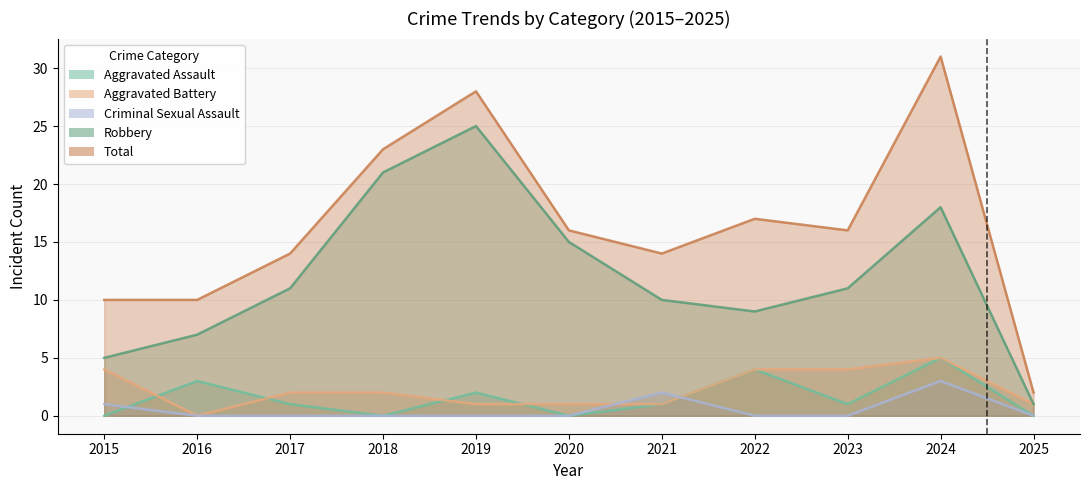

At which label does Aggravated Assault first exceed 1?

2016